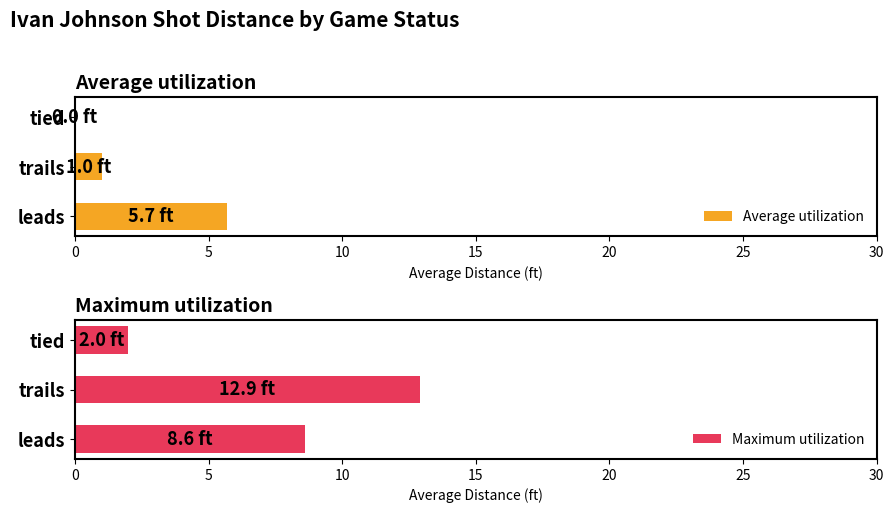

Reading left to right, what are all the values shown in this chart?

Average utilization: 5.7	1.0	0.0
Maximum utilization: 8.6	12.9	2.0